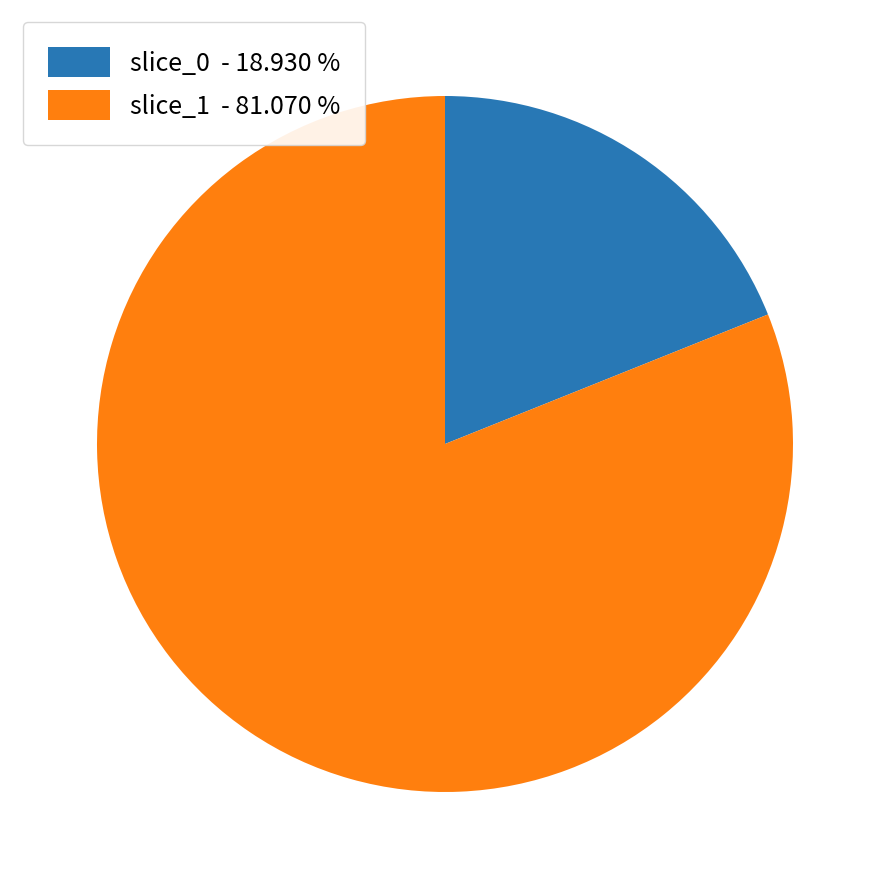

Which slice is the smallest?

slice_0 - 18.930 %